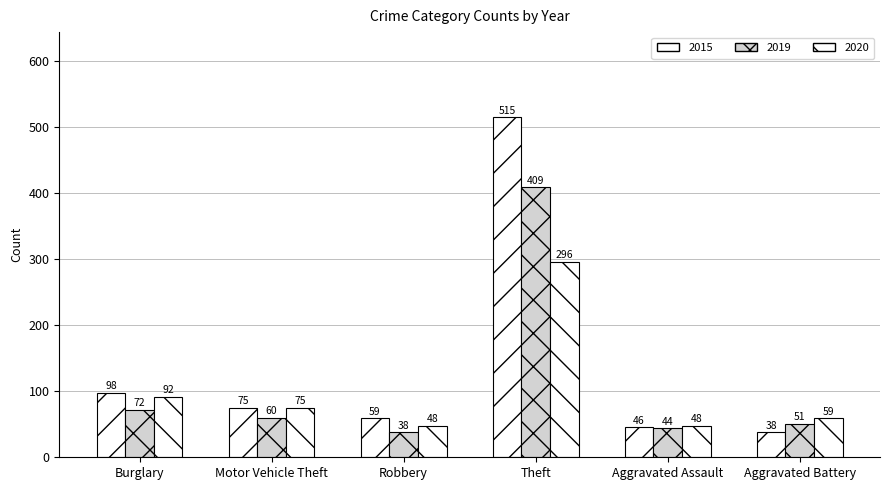

How many values in the 2020 series are below 75?

3